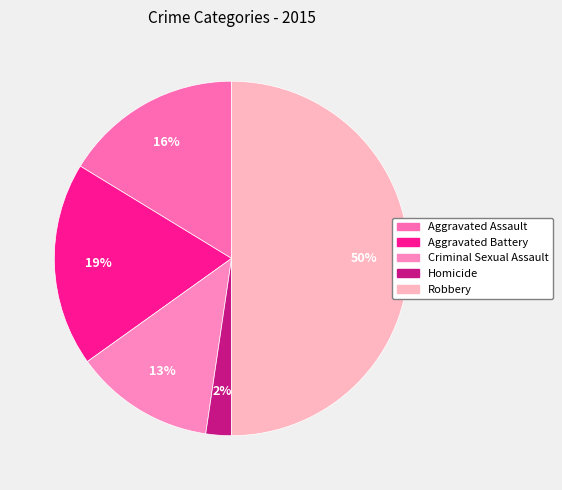

Is there a majority slice in this chart?

No